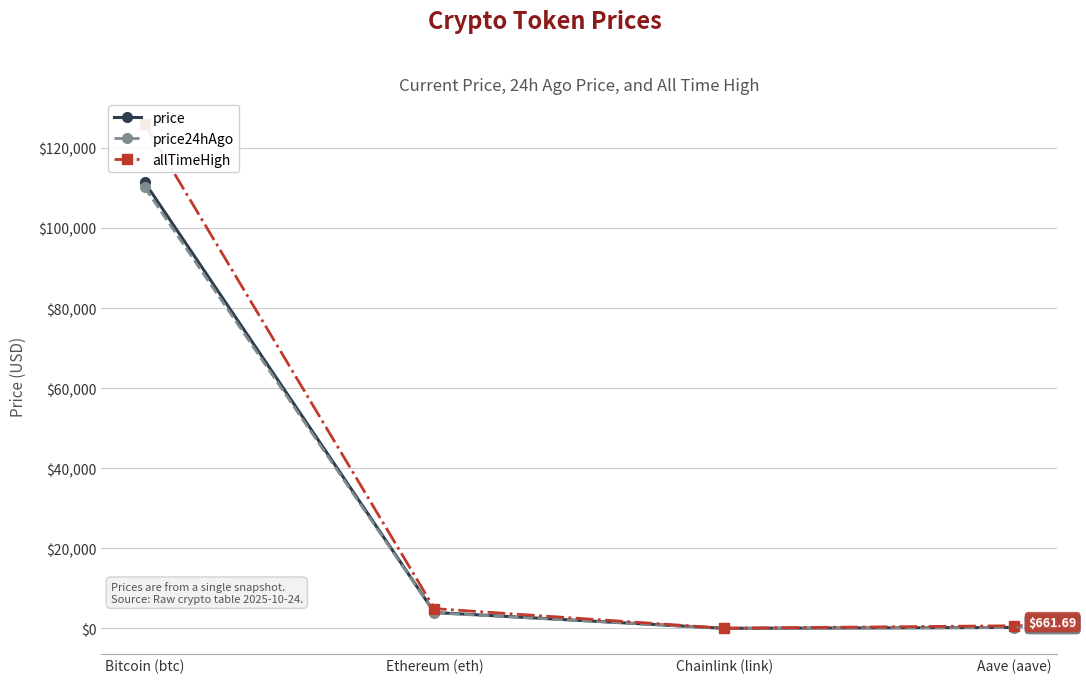

How many data points does each series have?

4